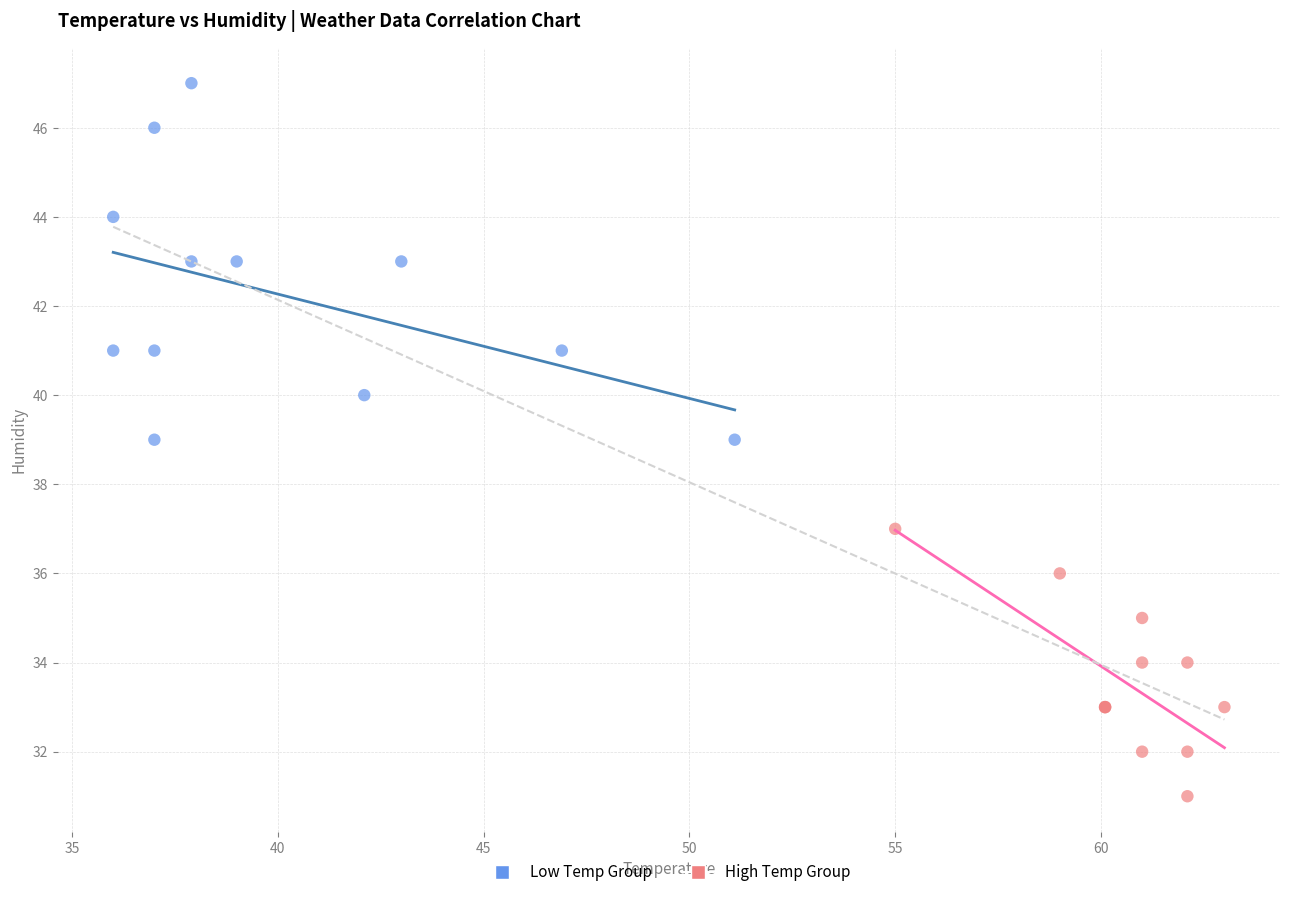

Which series has the largest Y range (max minus min)?

Low Temp Group